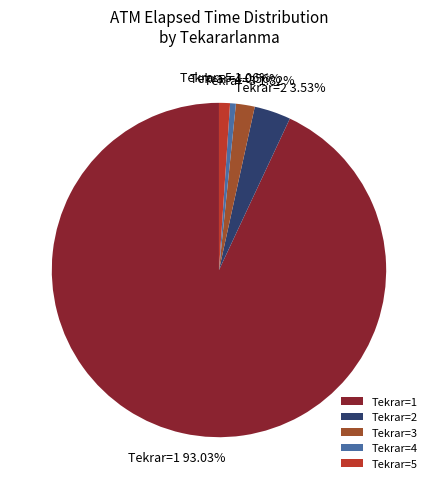

What is the largest slice in the pie chart?

Tekrar=1